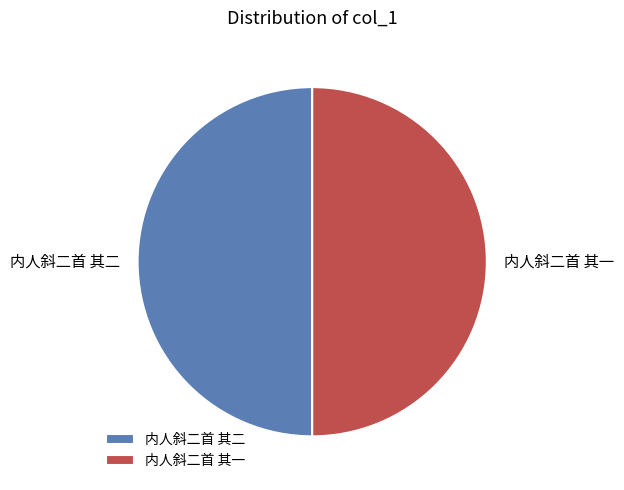

Approximately how many times larger is the value at 内人斜二首 其二 compared to 内人斜二首 其一?

1.0